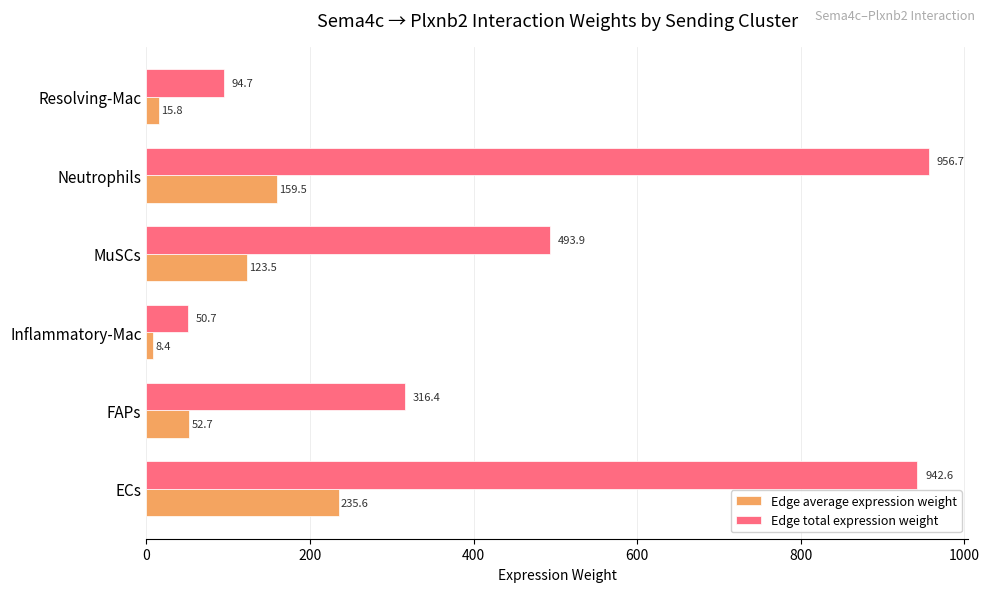

Which series has the largest total across all categories?

Edge total expression weight